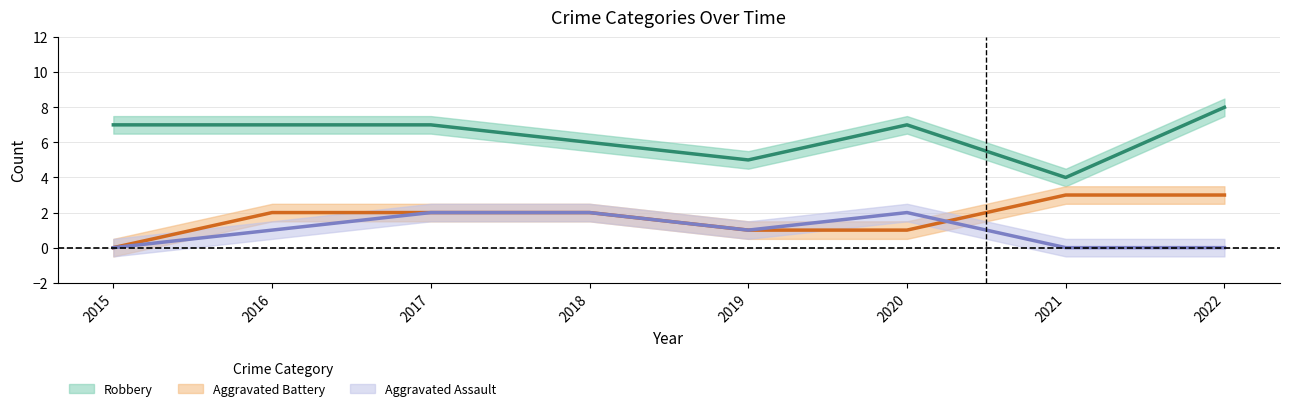

True or false: Robbery has a value of 7 at 2016.

True